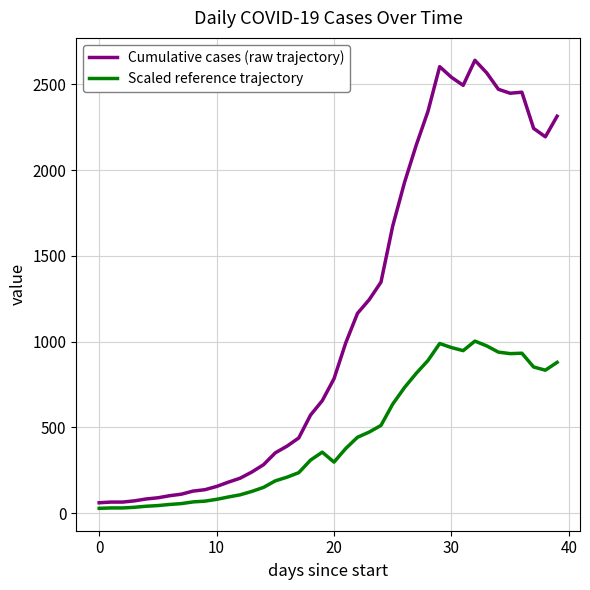

True or false: Cumulative cases (raw trajectory) and Scaled reference trajectory intersect in this chart.

False